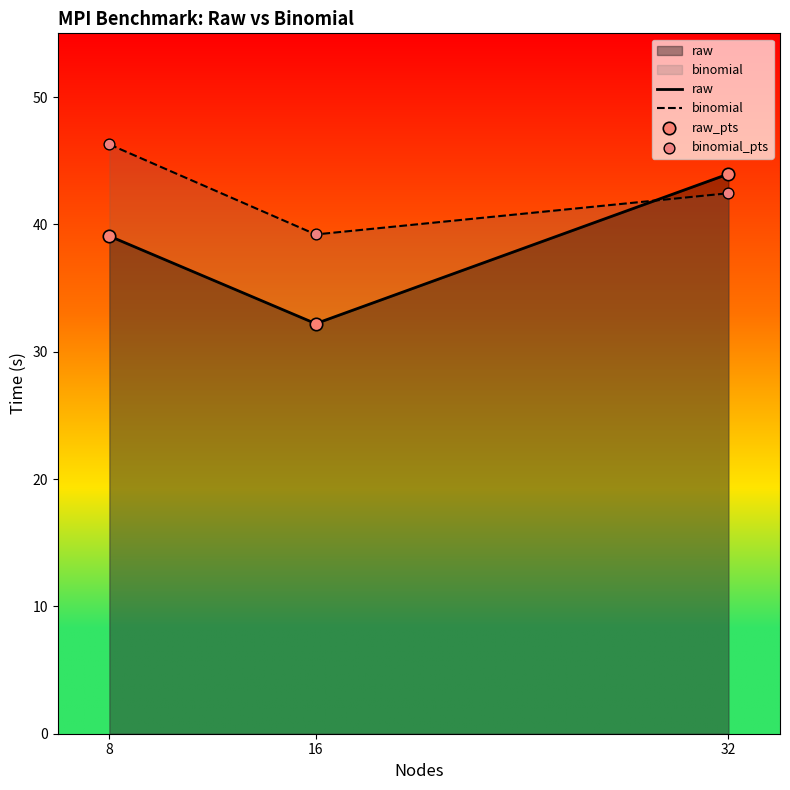

Which series contains the lowest Y value?

raw